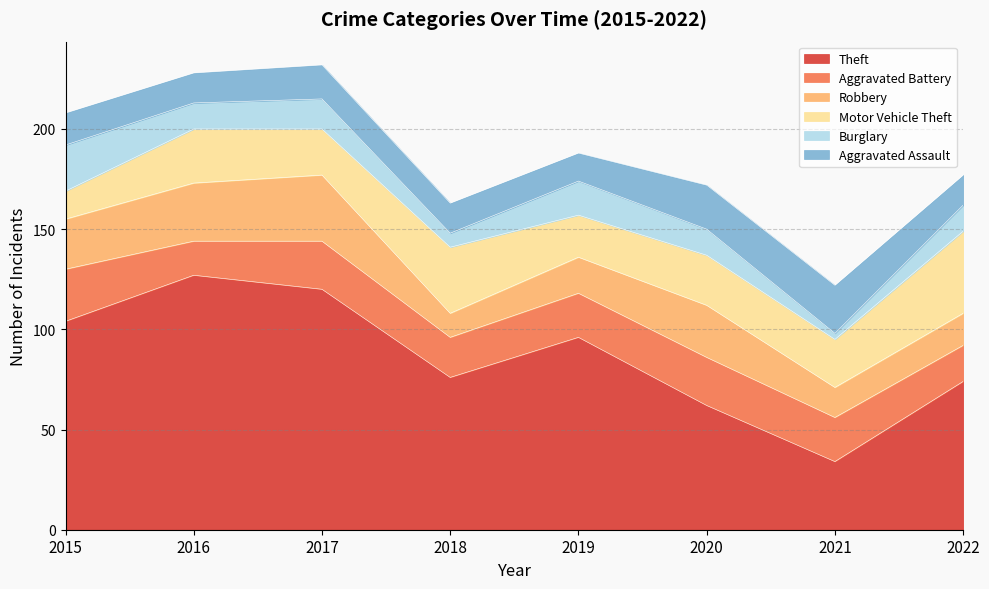

How many lines are shown in the chart?

6